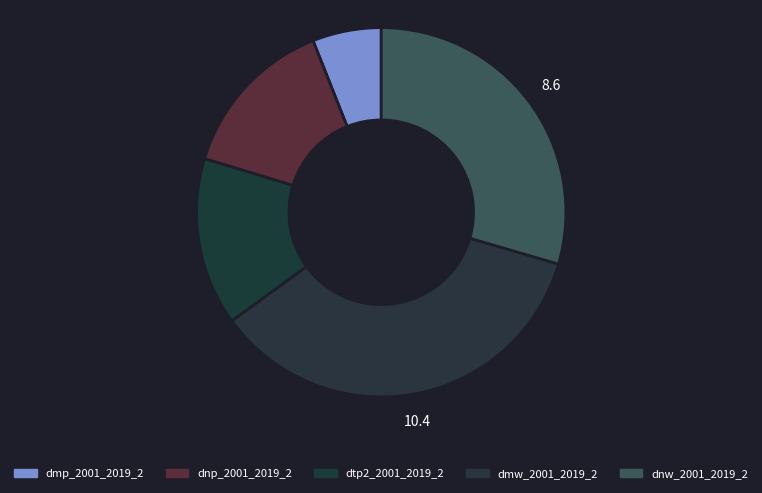

How many segments does this pie chart have?

5